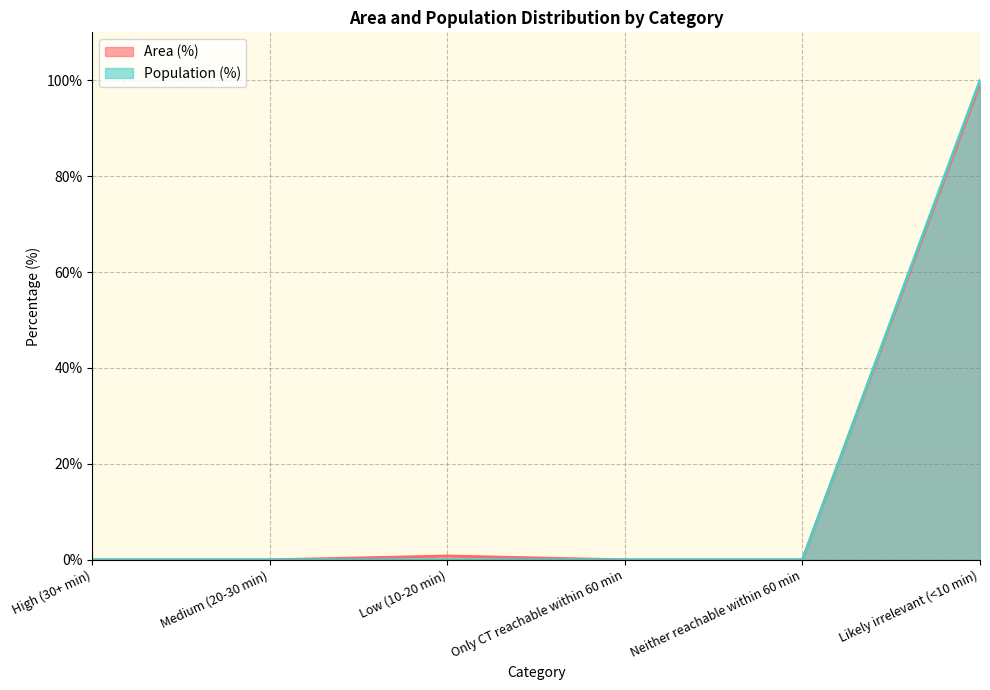

Is it true that Area (%) equals -30.5 at Neither reachable within 60 min?

False